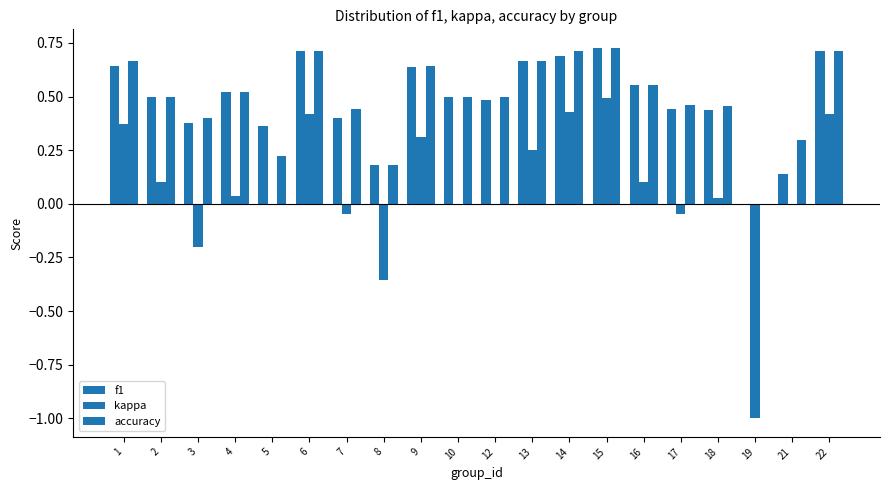

How many groups of bars are there?

20